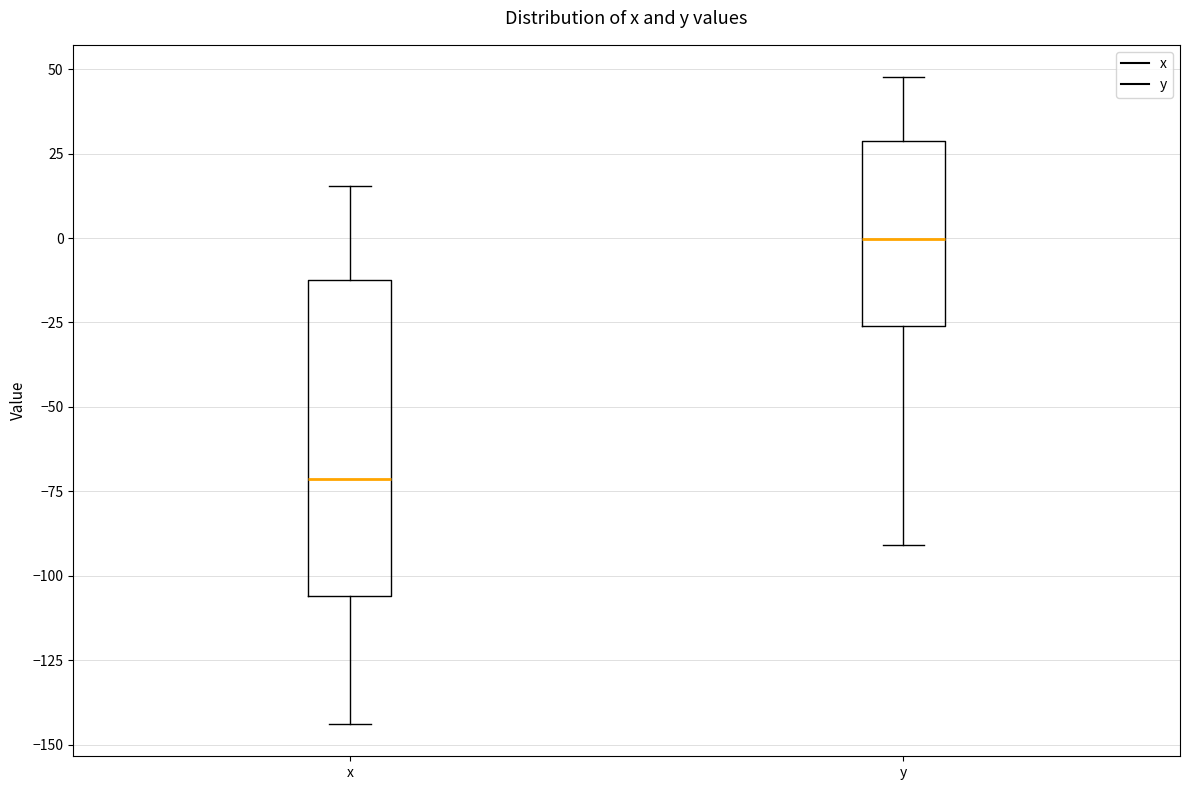

Reading left to right, read every box against the y-axis: the position of its median line, the range the box covers, and the ends of its whiskers. The values are not printed on the chart, so give them approximately, as read against the axis.

x: median -70, box -105 to -10, whiskers -145 to 15
y: median 0, box -25 to 30, whiskers -90 to 50